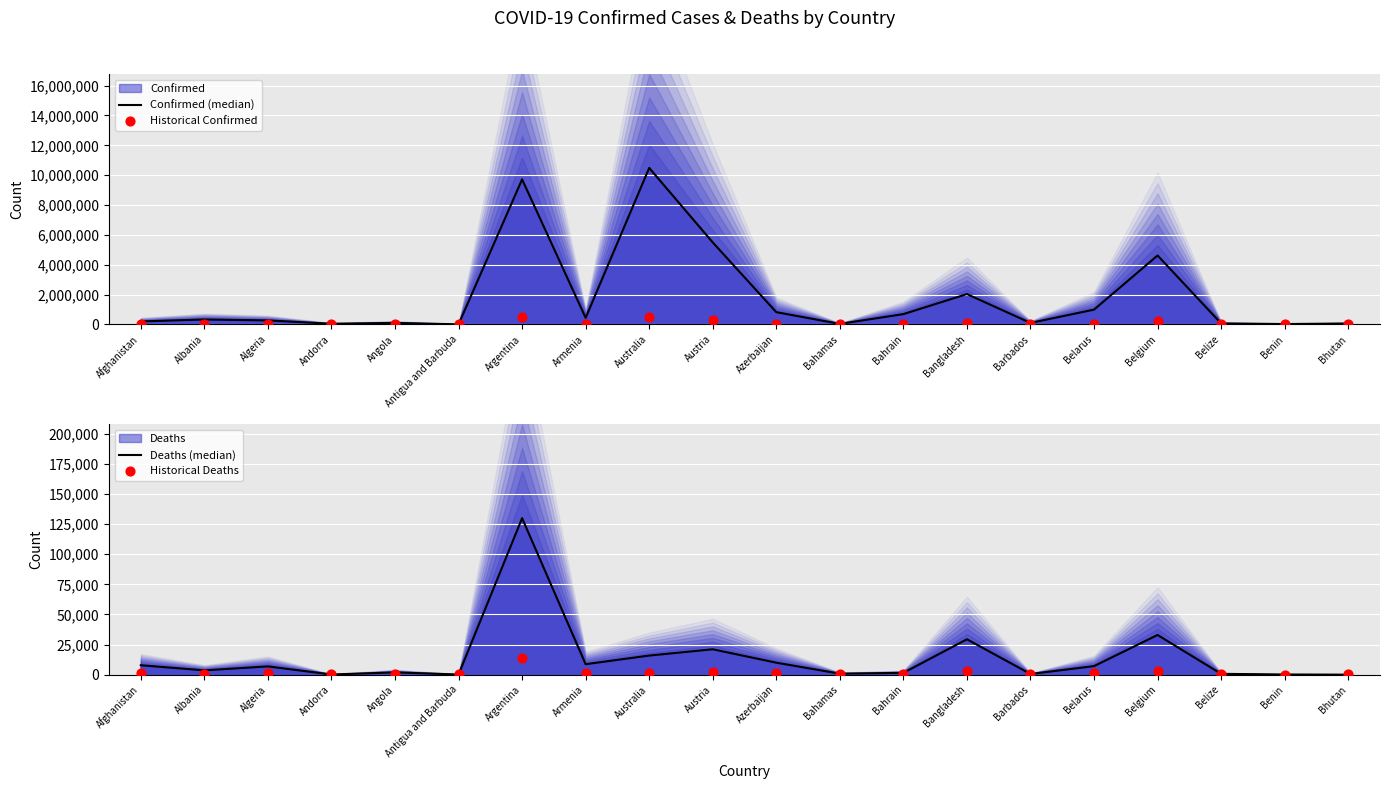

Which series has the largest total across all categories?

Confirmed (median)